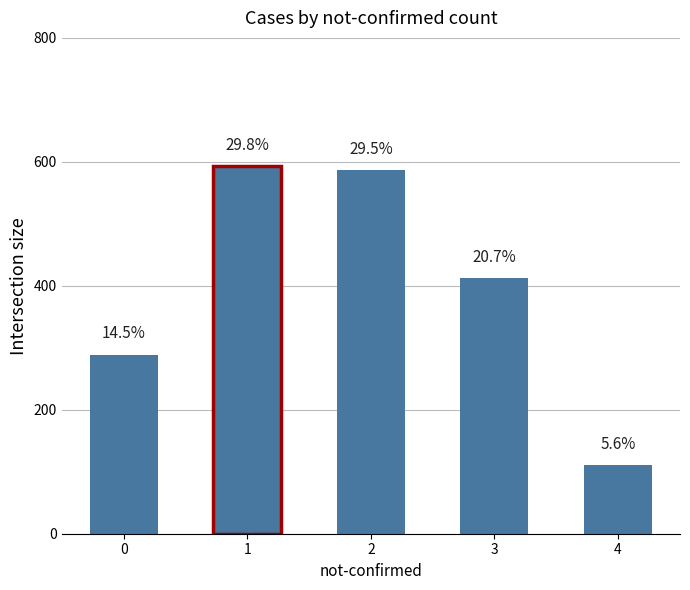

How many bars are there in total?

5